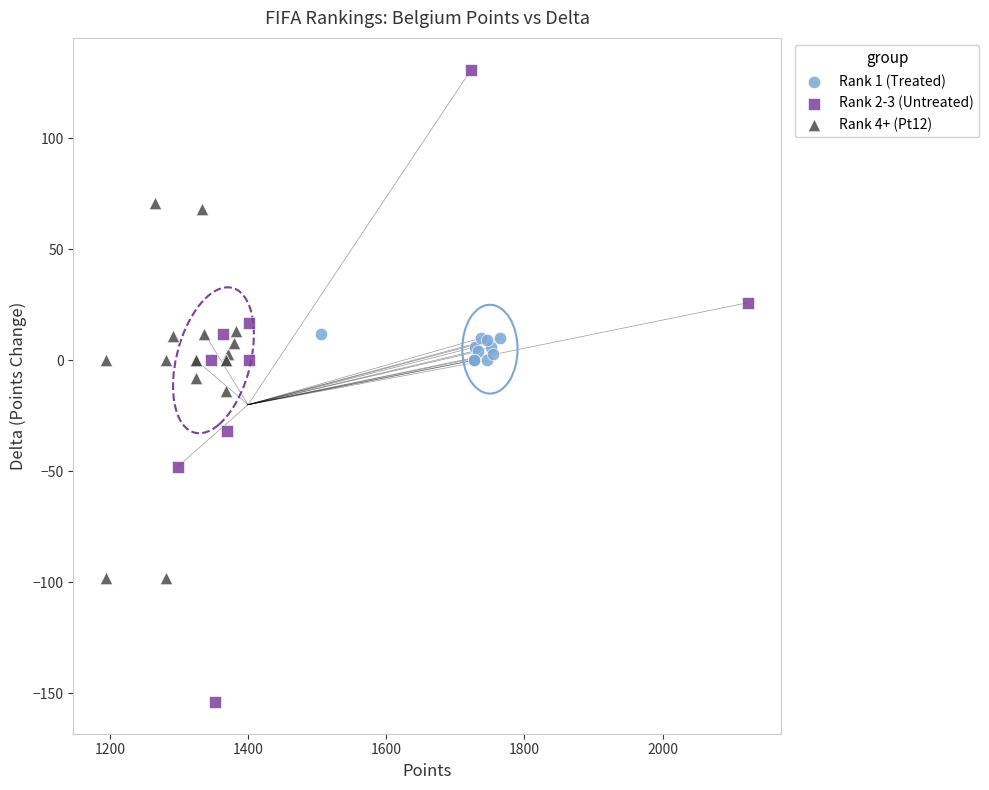

Which series reaches the maximum Y coordinate?

Rank 2-3 (Untreated)